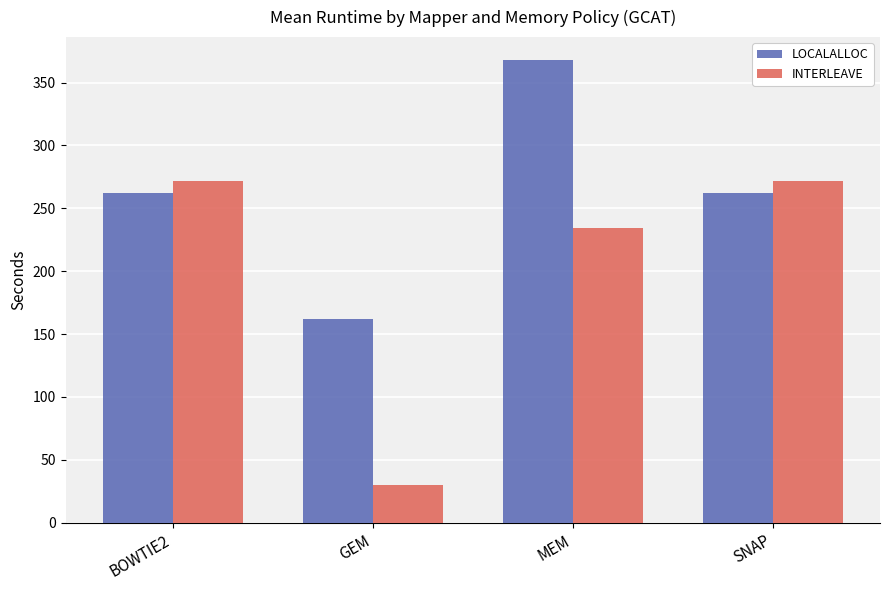

How many categories are shown in the chart?

4